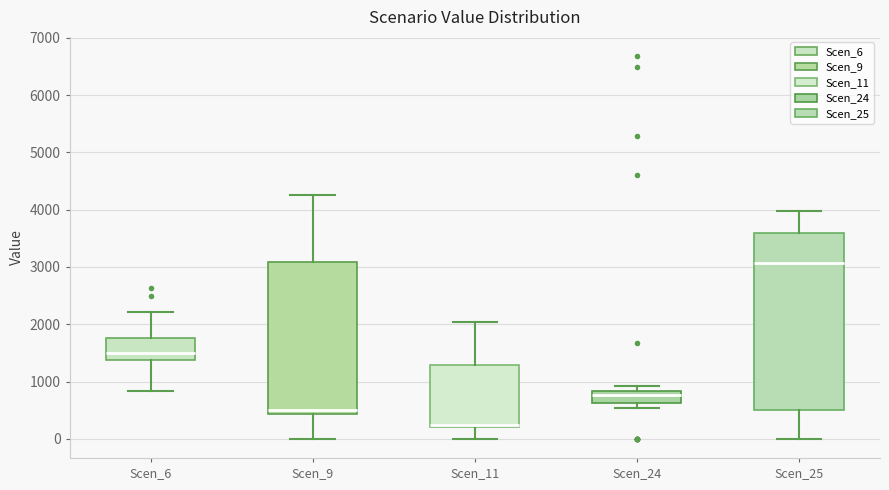

Reading left to right, read every box against the y-axis: the position of its median line, the range the box covers, and the ends of its whiskers. The values are not printed on the chart, so give them approximately, as read against the axis.

Scen_6: median 1500, box 1400 to 1800, whiskers 800 to 2200
Scen_9: median 500, box 400 to 3100, whiskers 0 to 4300
Scen_11: median 200 (just above the box's lower edge), box 200 to 1300, whiskers 0 to 2000
Scen_24: median 800 (inside the box), box 600 to 800, whiskers 500 to 900
Scen_25: median 3100, box 500 to 3600, whiskers 0 to 4000